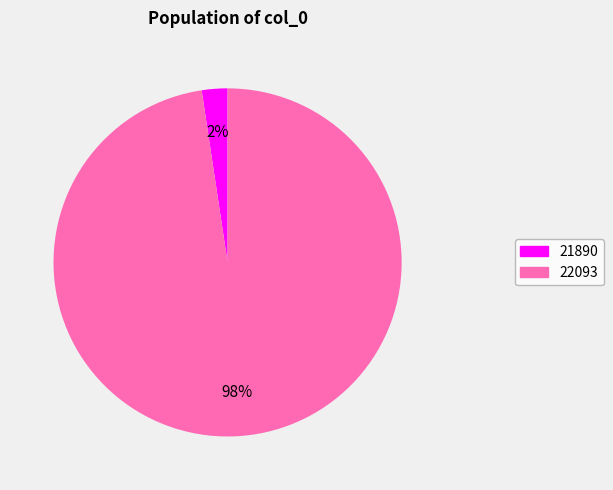

To the nearest percent, what percentage of the pie is 22093?

98%